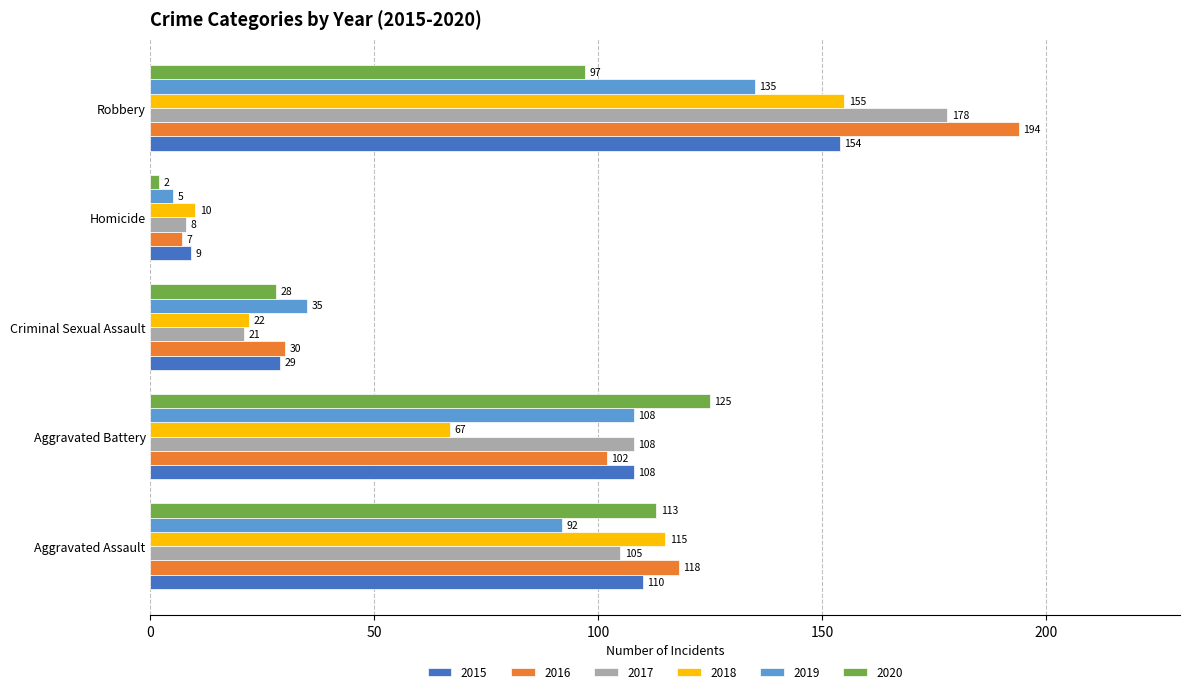

At which label is 2018 closest to 82?

Aggravated Battery